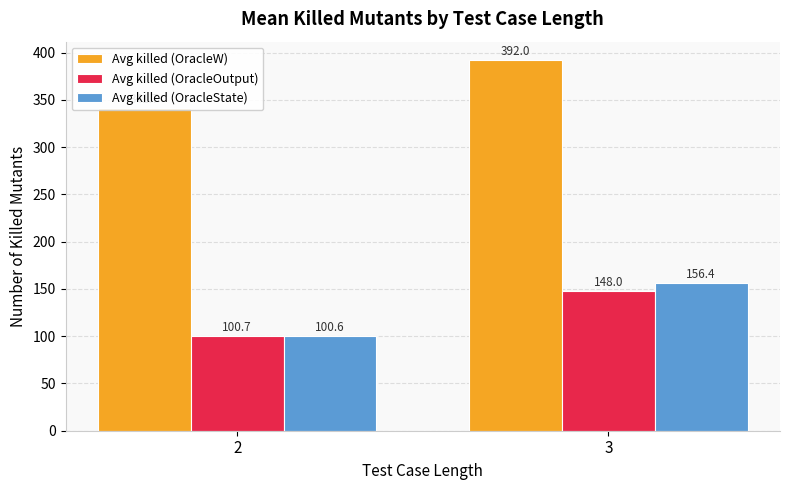

Reading left to right, what are all the values shown in this chart?

Avg killed (OracleW): 2=341.7	3=392.0
Avg killed (OracleOutput): 2=100.7	3=148.0
Avg killed (OracleState): 2=100.6	3=156.4